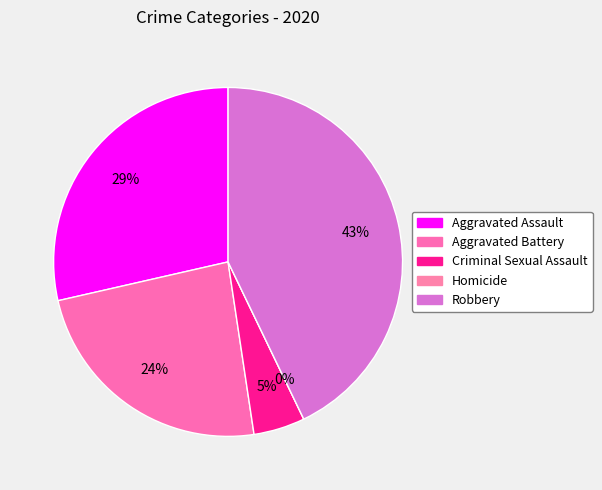

What is the ratio of the value at Aggravated Assault to the value at Robbery?

0.7